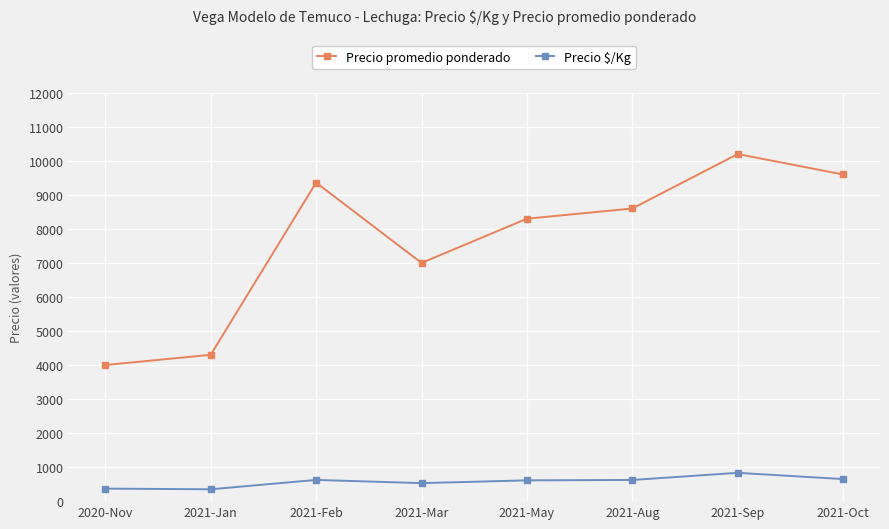

What is the minimum value shown in the chart?

348